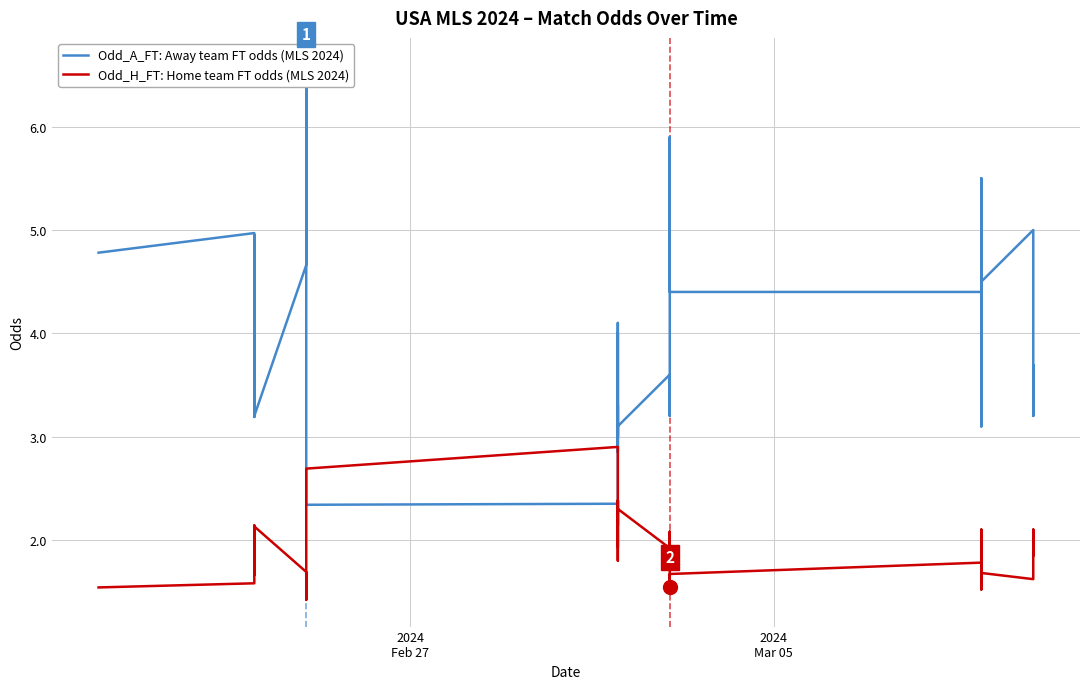

Which series has the largest total across all categories?

Odd_A_FT: Away team FT odds (MLS 2024)